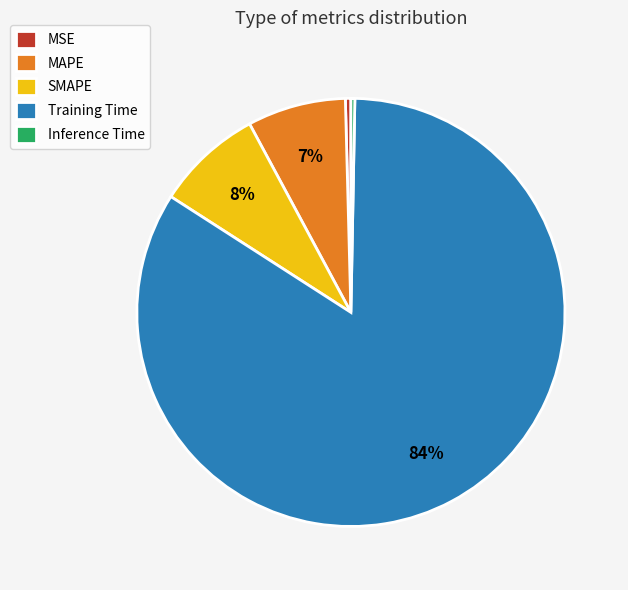

How many slices are in this pie chart?

5